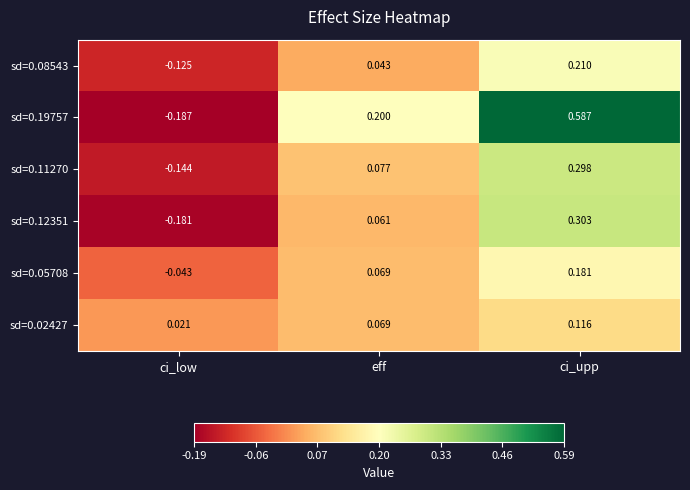

At which category does the chart reach its minimum across all series?

ci_low